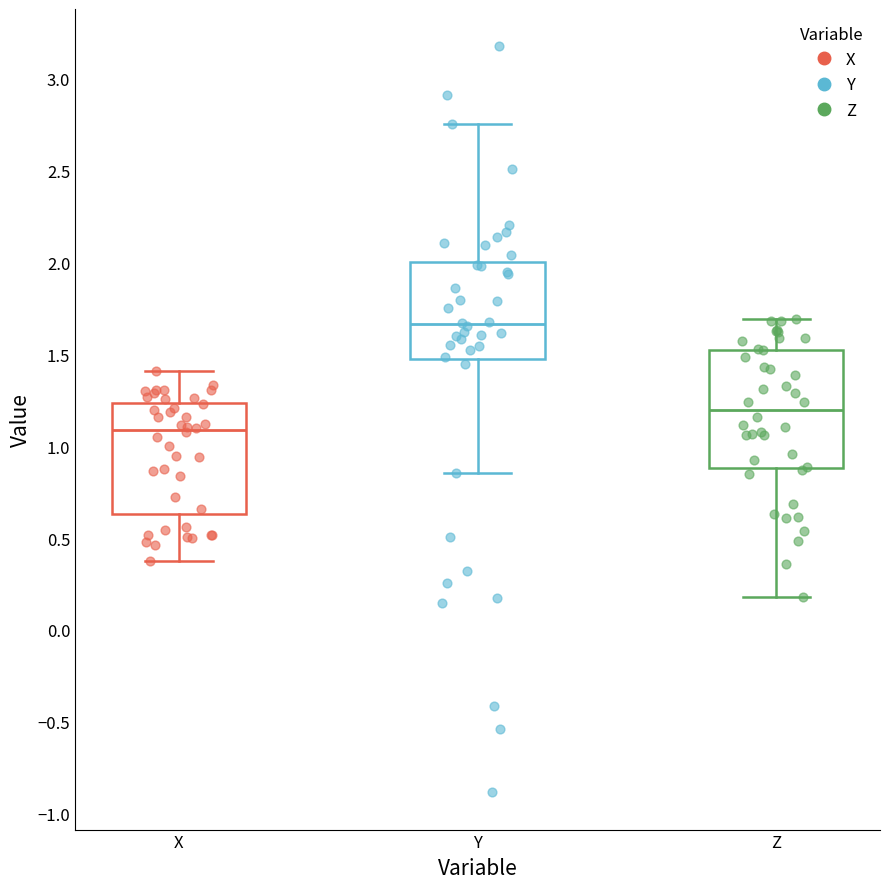

Where does the median line of the box for Y sit on the y-axis? The values are not printed on the chart, so give them approximately, as read against the axis.

1.65